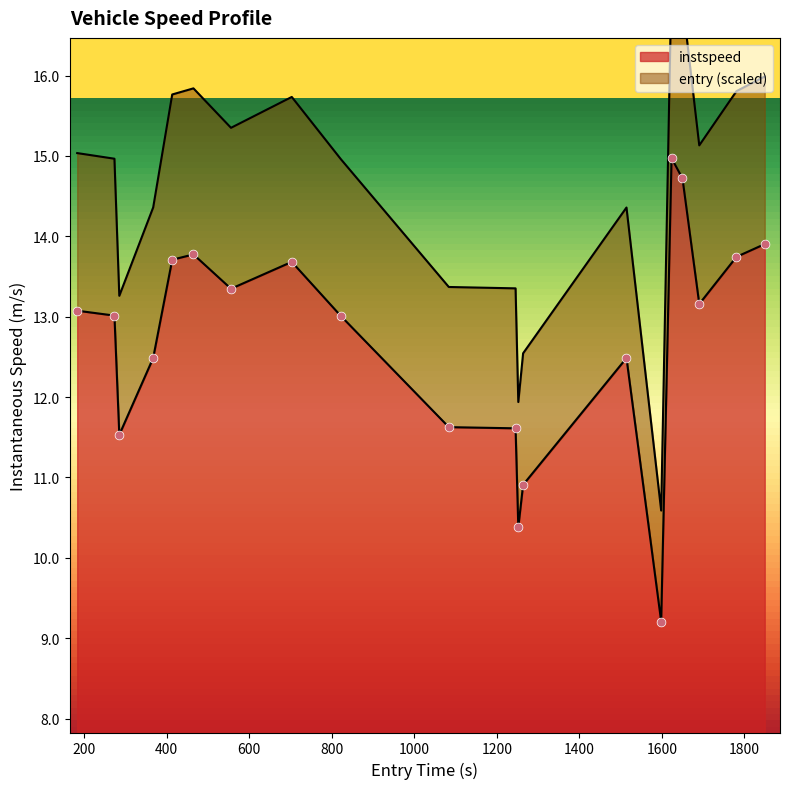

Approximately how many times larger is the value at 1892 compared to 1079?

1.4